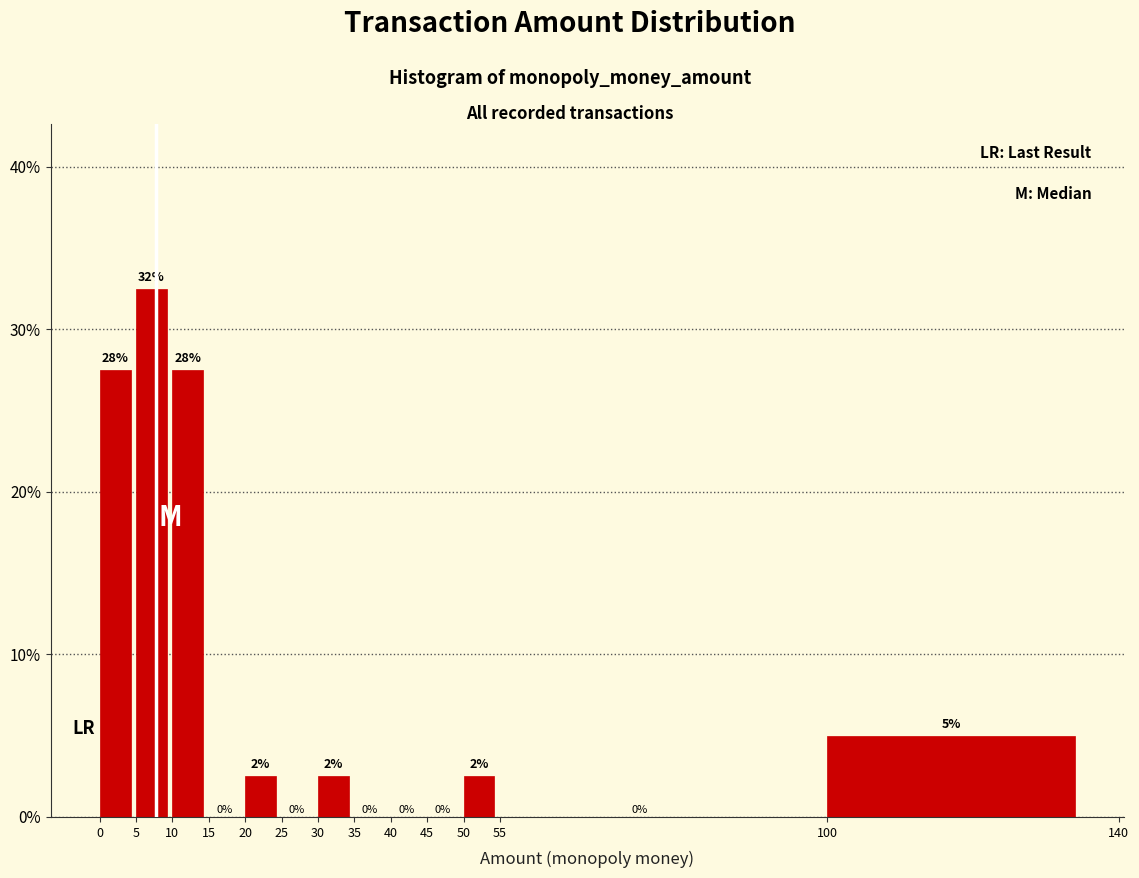

Over which range of the x-axis is the bar tallest?

5 to 10